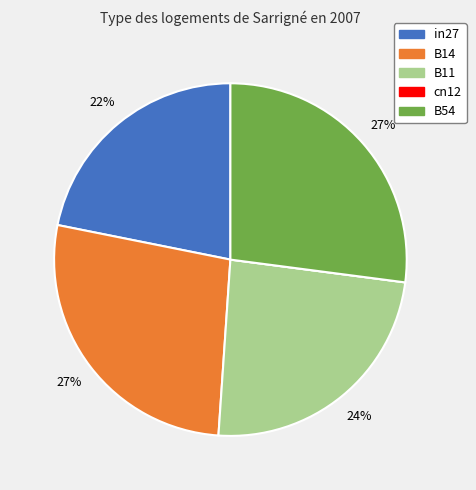

To the nearest percent, what is the difference between the largest and smallest slice percentages?

27%